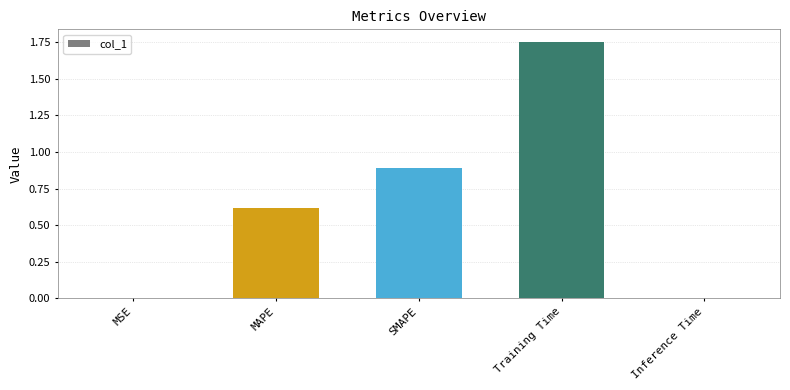

What position from the right is MAPE?

4